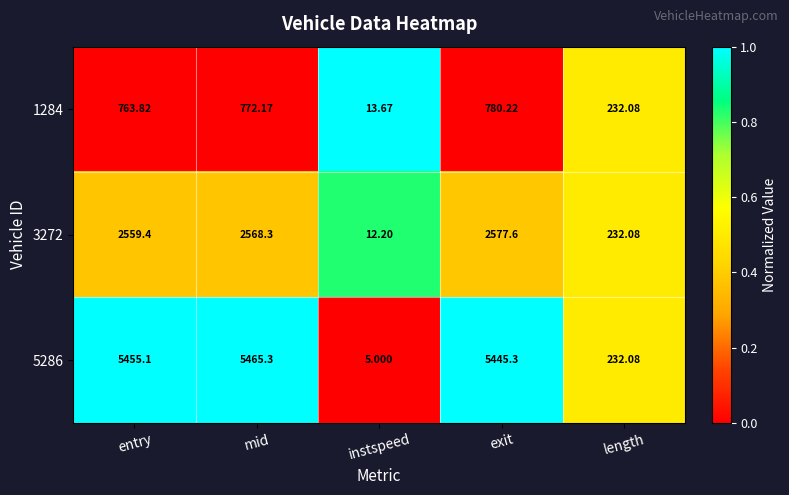

Count the number of categories in the chart.

5